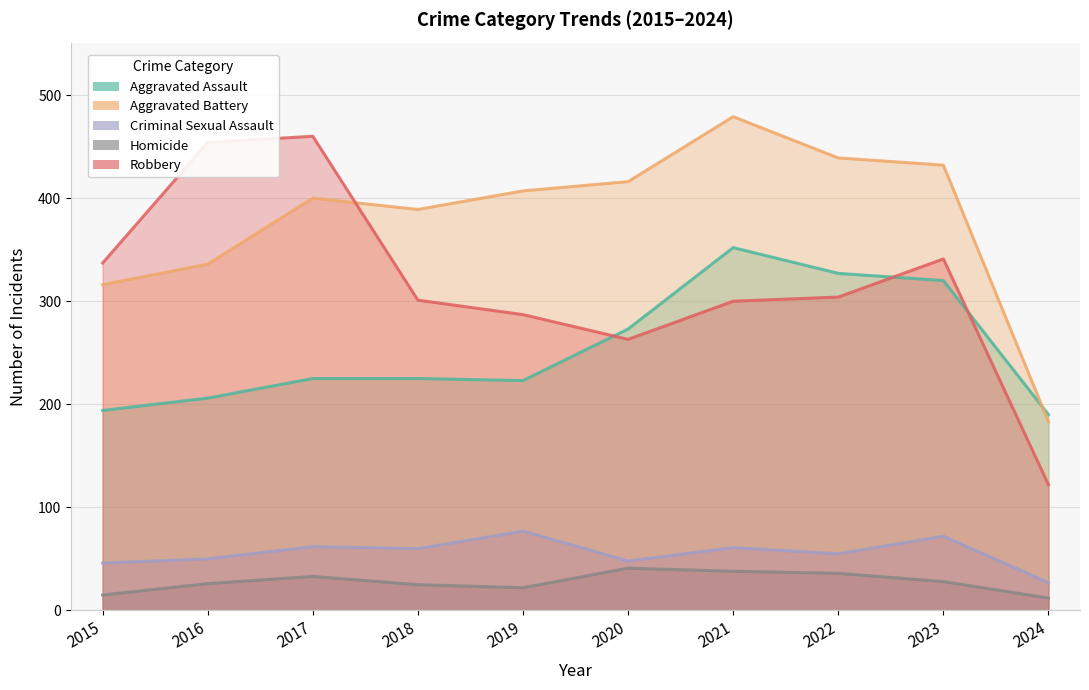

At how many categories does at least one series exceed 189?

10